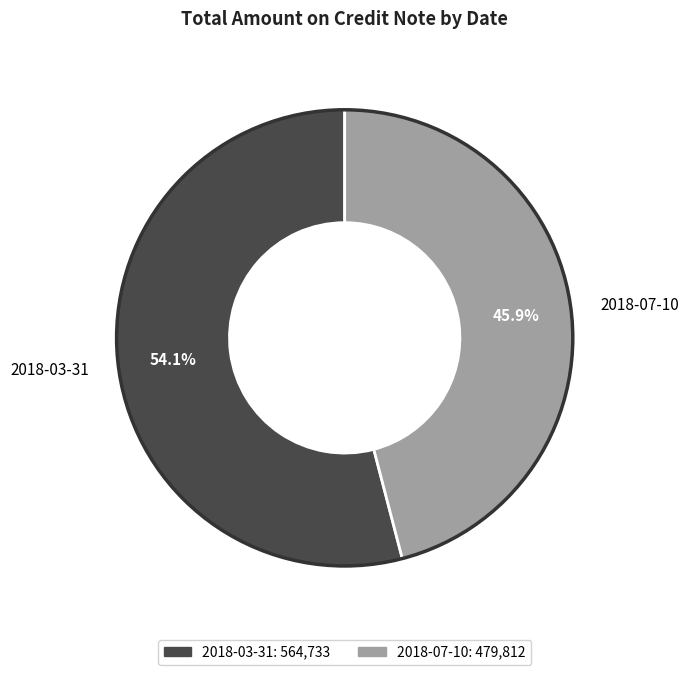

Rank the categories by value from highest to lowest.

2018-03-31, 2018-07-10